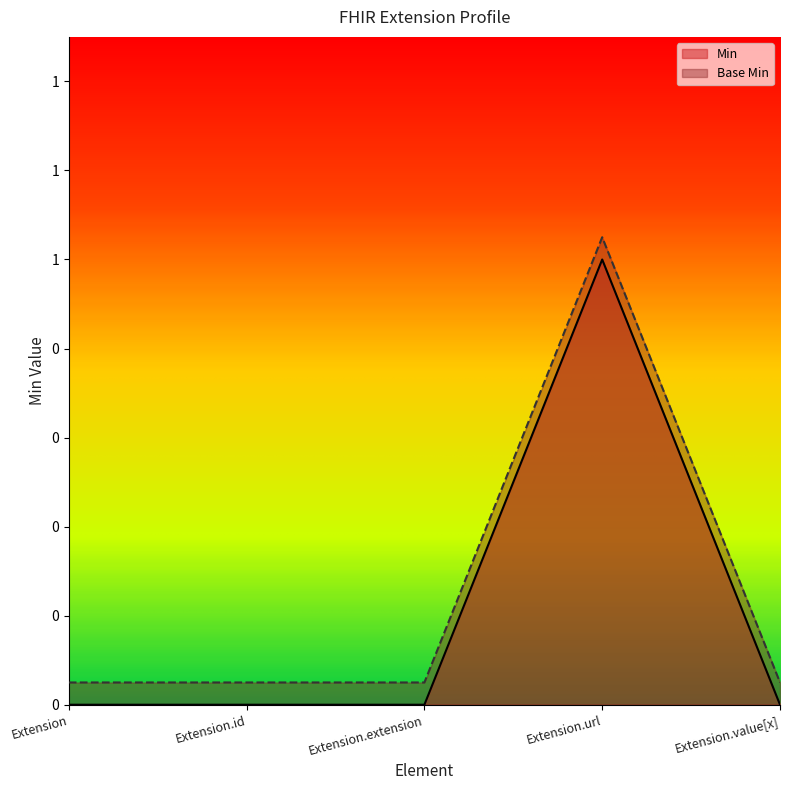

True or false: Min and Base Min intersect in this chart.

False